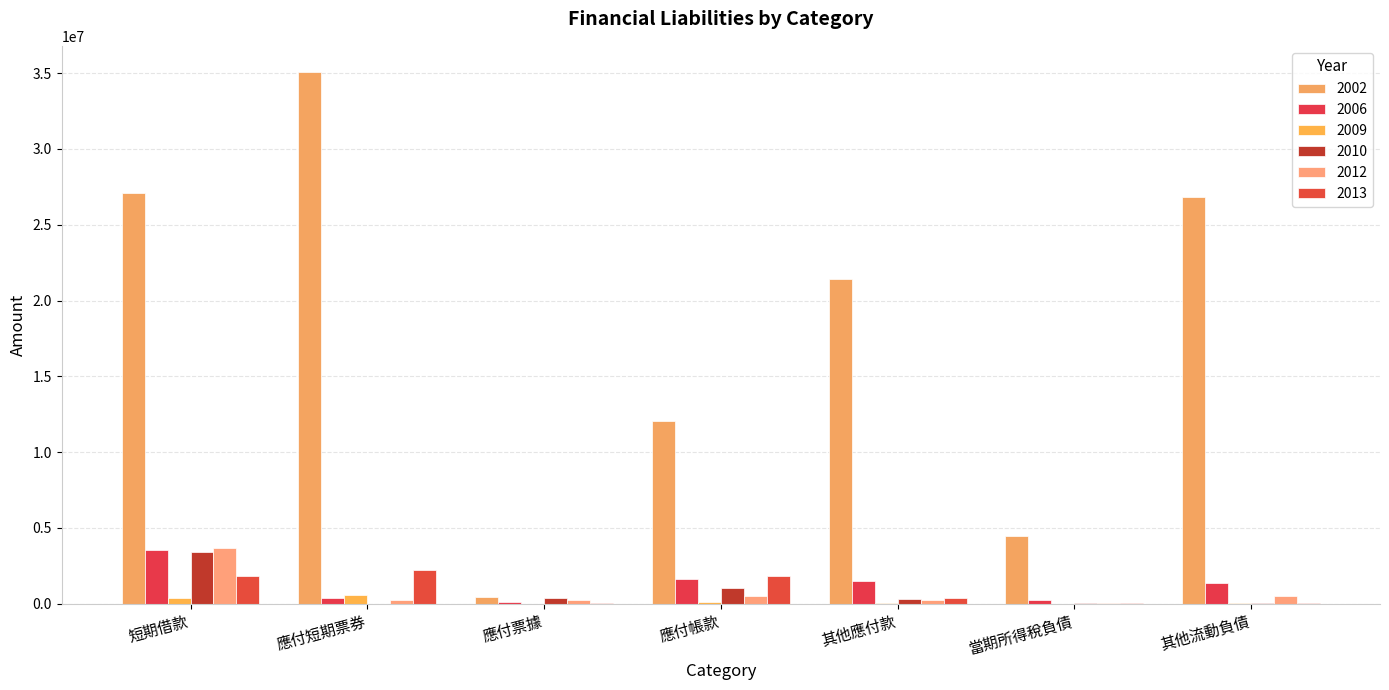

What is the average value of the 2012 series?

770864